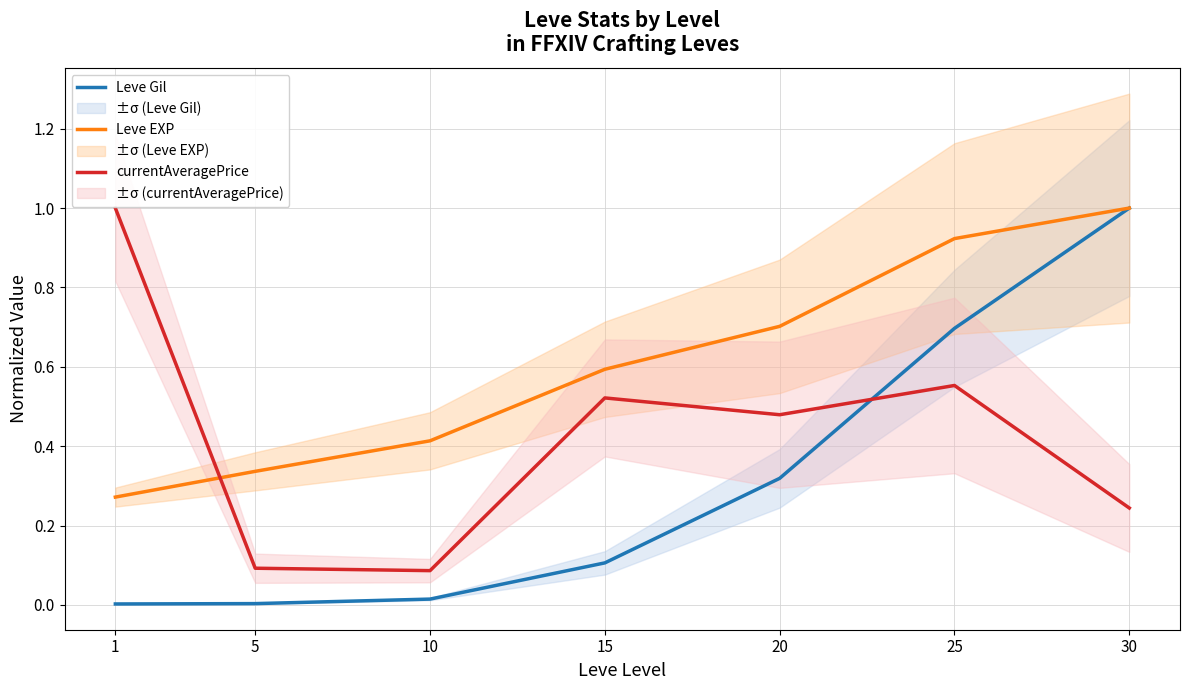

True or false: Leve EXP has more than 0 interior local peaks.

False